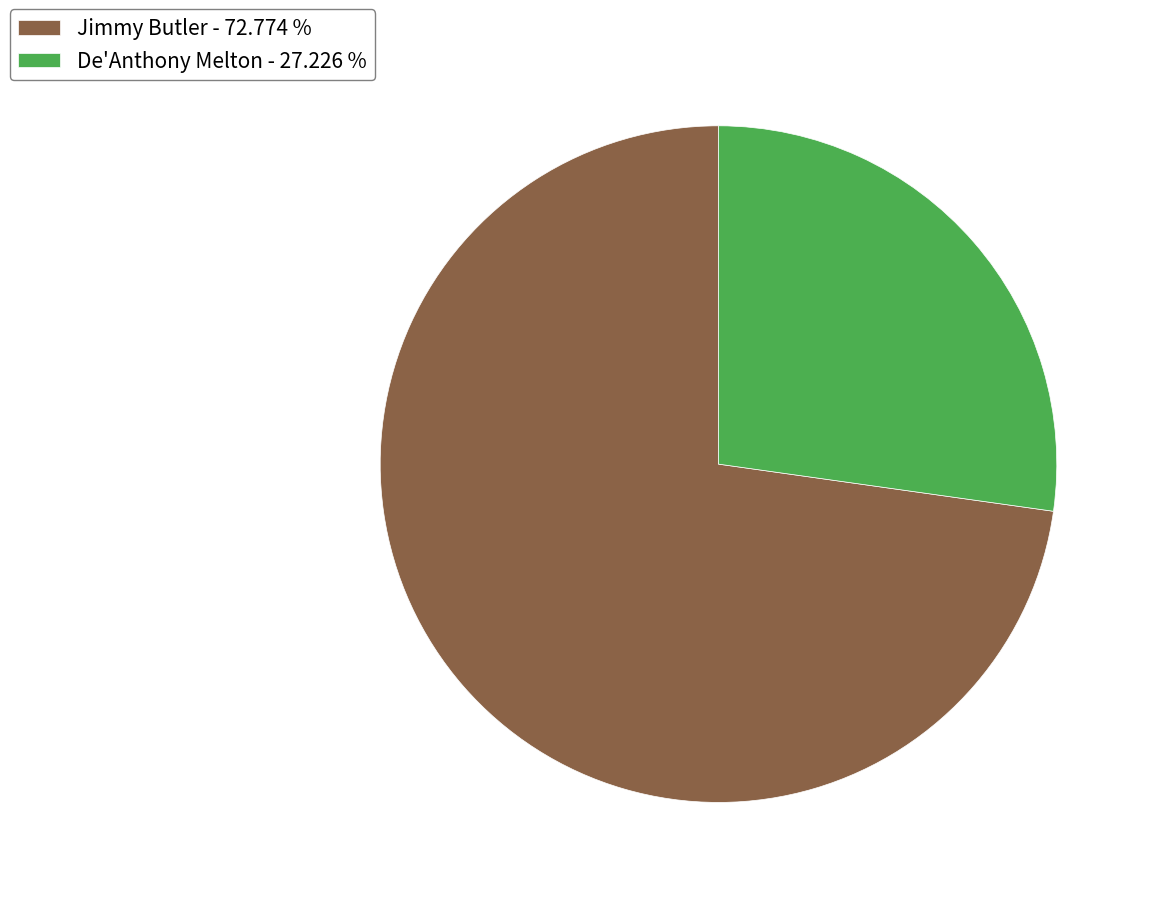

Which category has the biggest portion of the pie?

Jimmy Butler